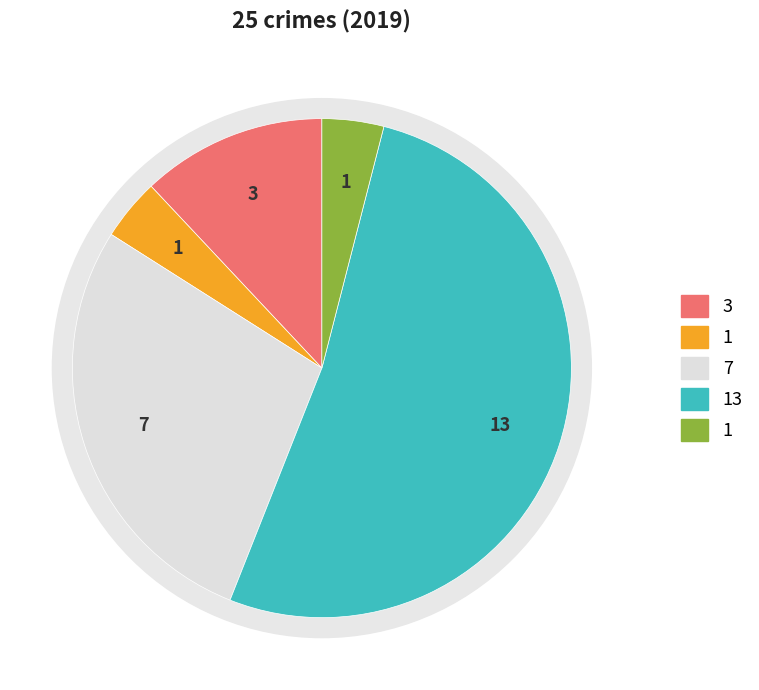

How many slices are in this pie chart?

5